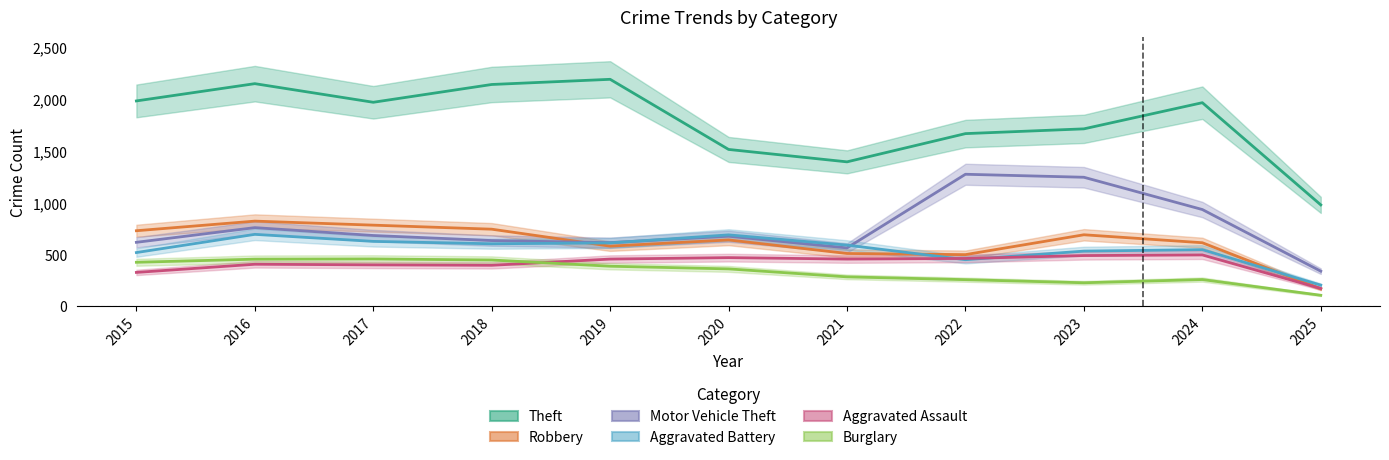

What is the sum of the Motor Vehicle Theft values at 2020 and 2021?

1233